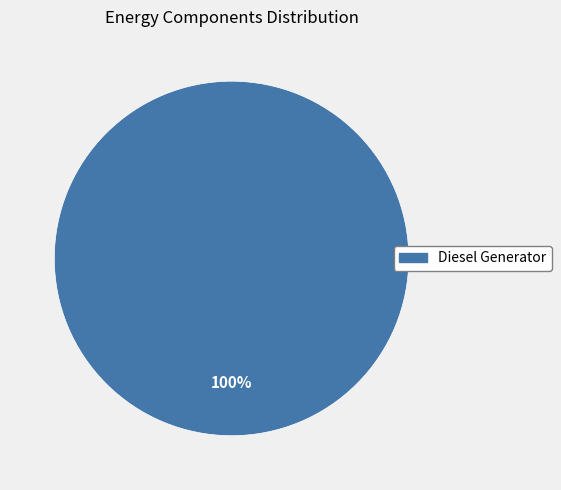

The Diesel Generator slice represents 100% of the pie. True or false?

True